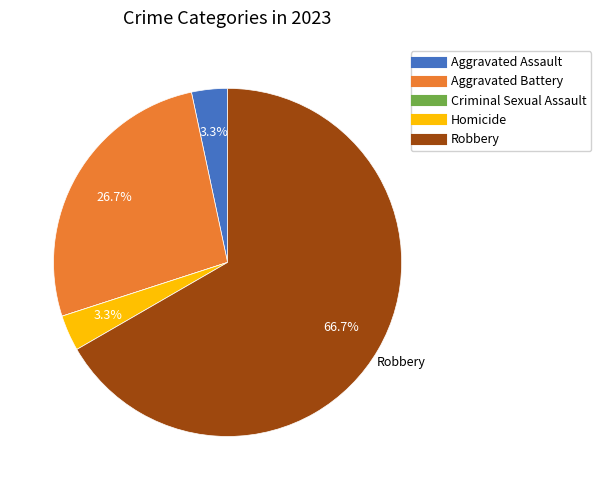

What percentage is the Aggravated Battery slice, to the nearest percent?

27%